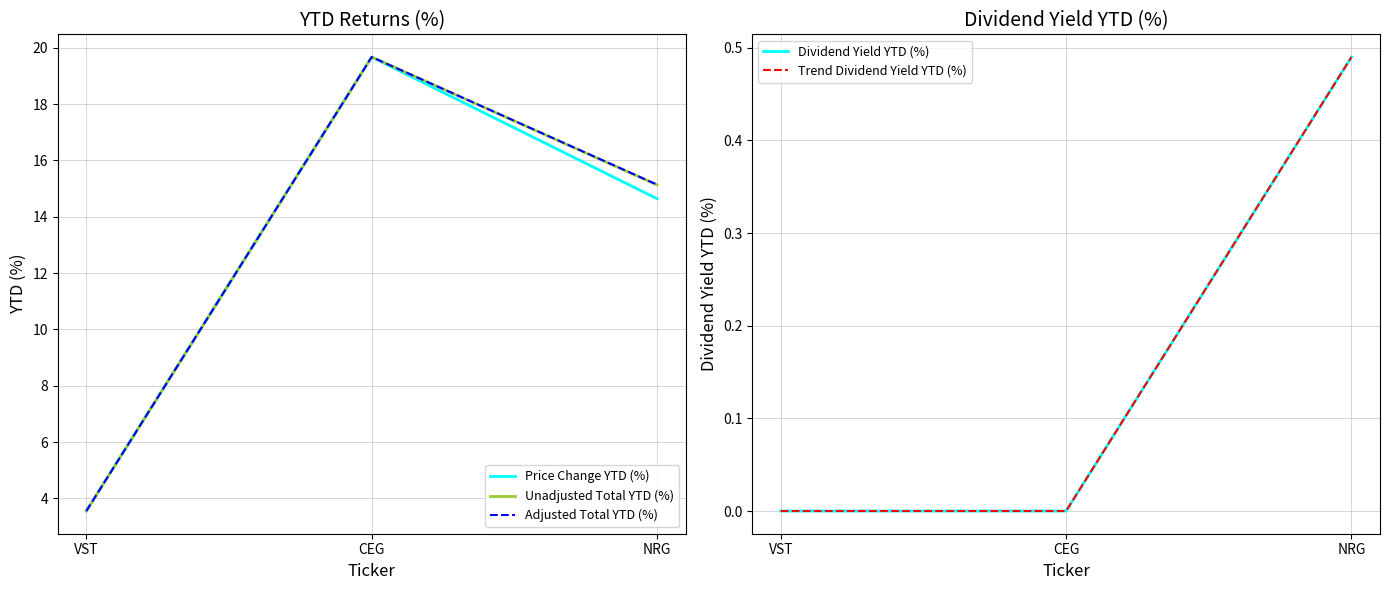

Is it true that Dividend Yield YTD (%) equals 0.0 at CEG?

True